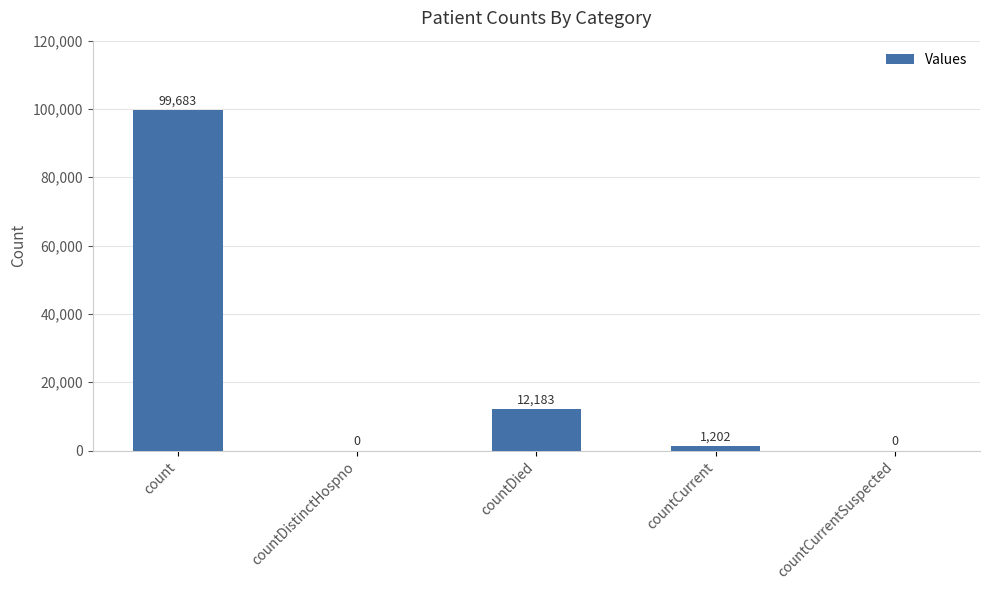

Is it true that the value at countDied is 12183?

True